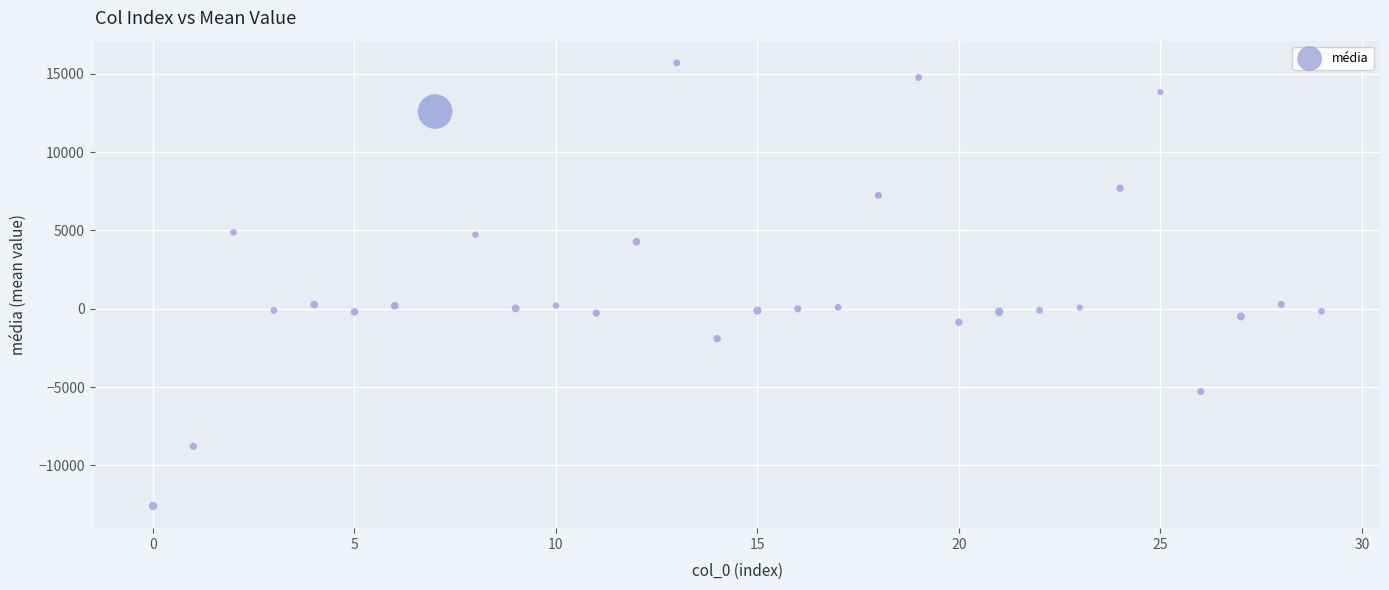

What is the range of Y values (max minus min)?

28306.5